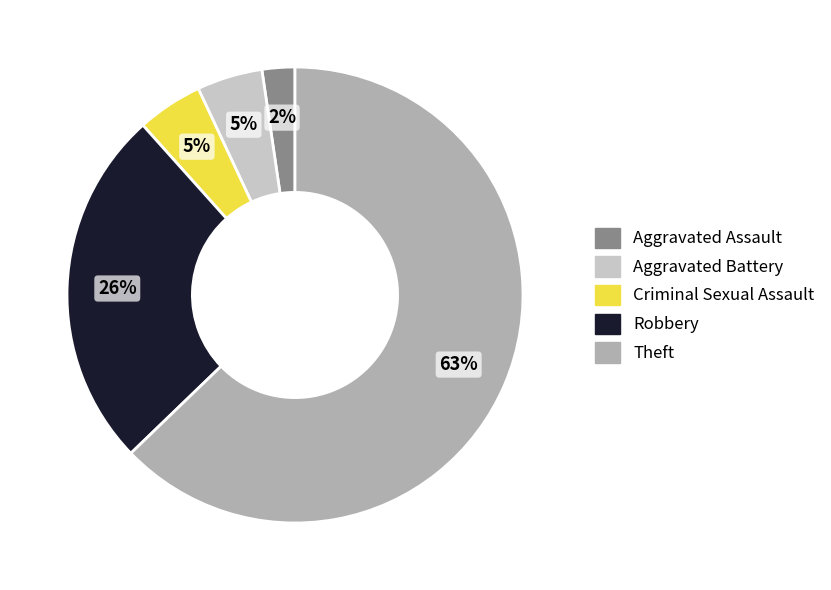

To the nearest percent, what is the difference between the largest and smallest slice percentages?

60%